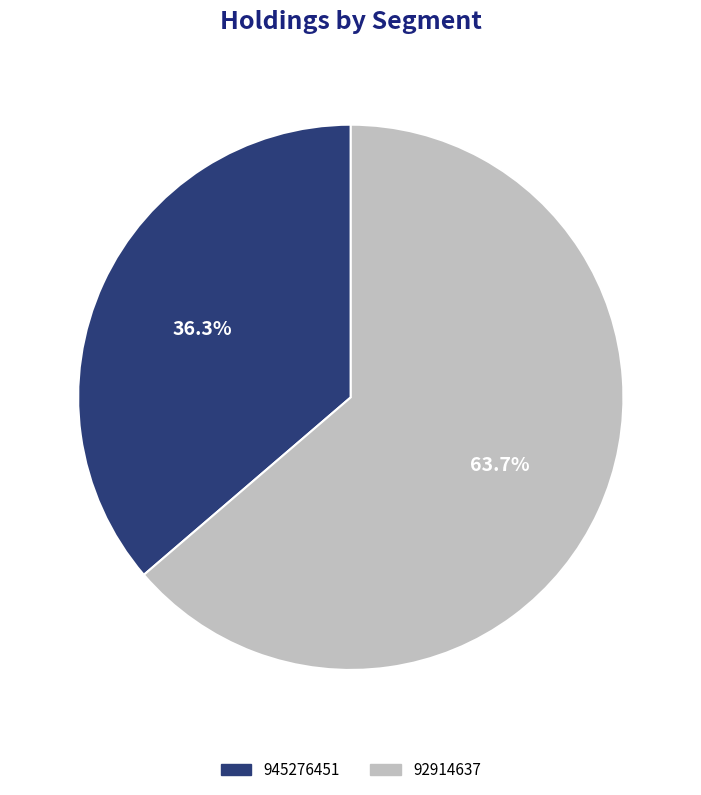

Which has a higher value, 945276451 or 92914637?

92914637